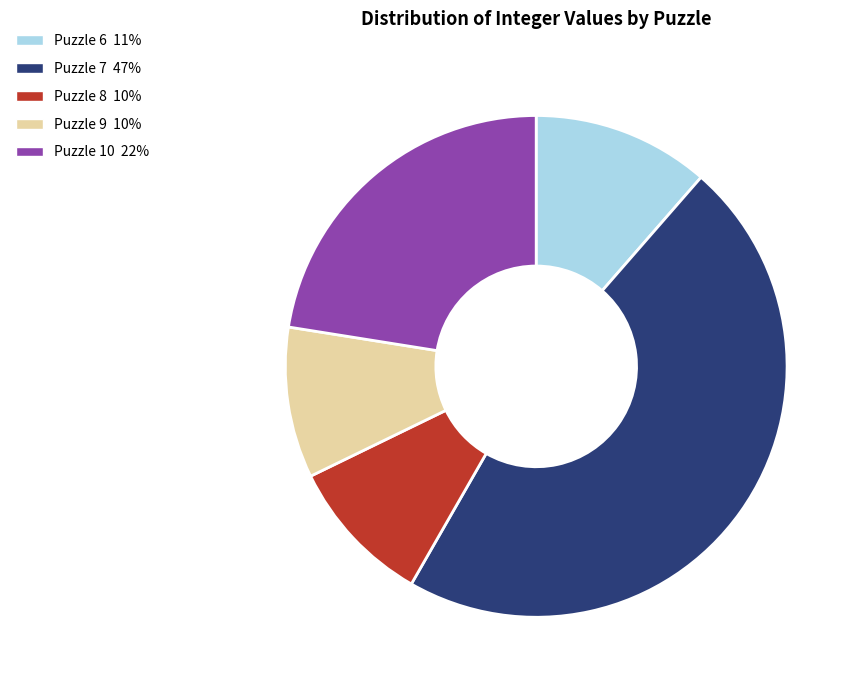

Is there any slice that represents more than half of the pie?

No